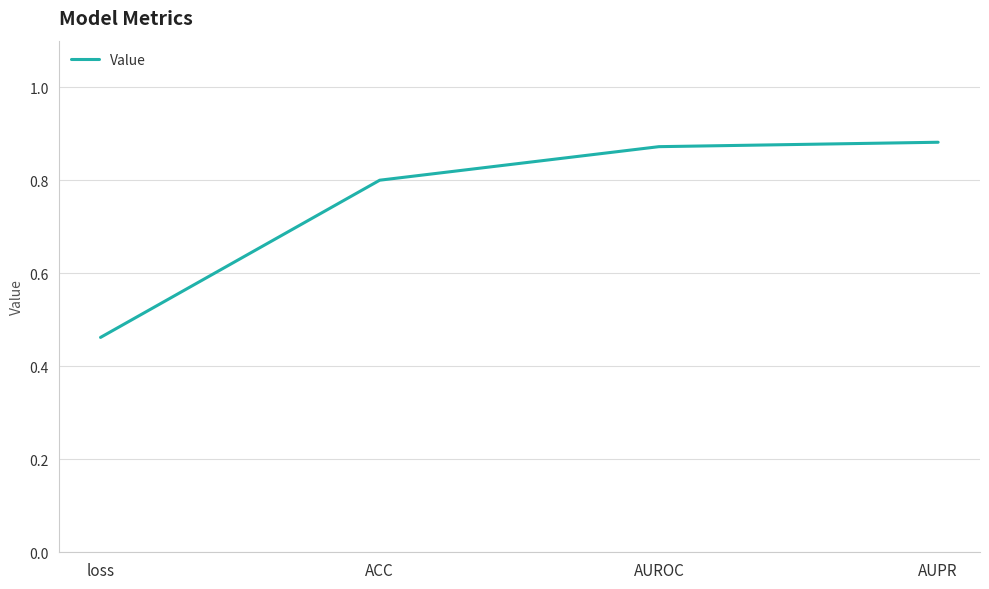

Which label corresponds to the smallest value in the chart?

loss